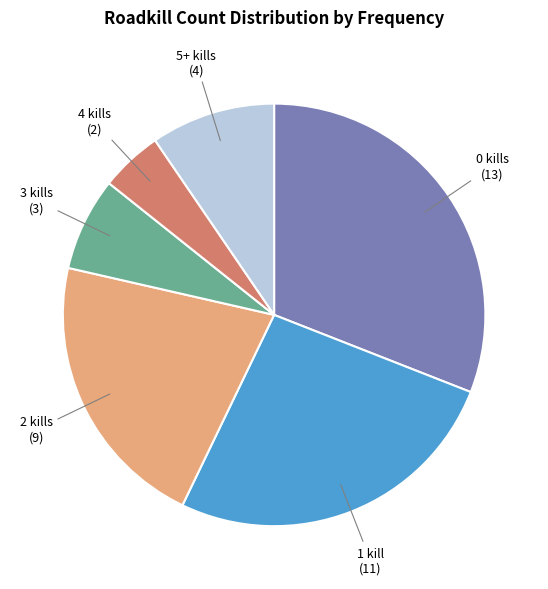

What is the smallest slice in the pie chart?

4 kills